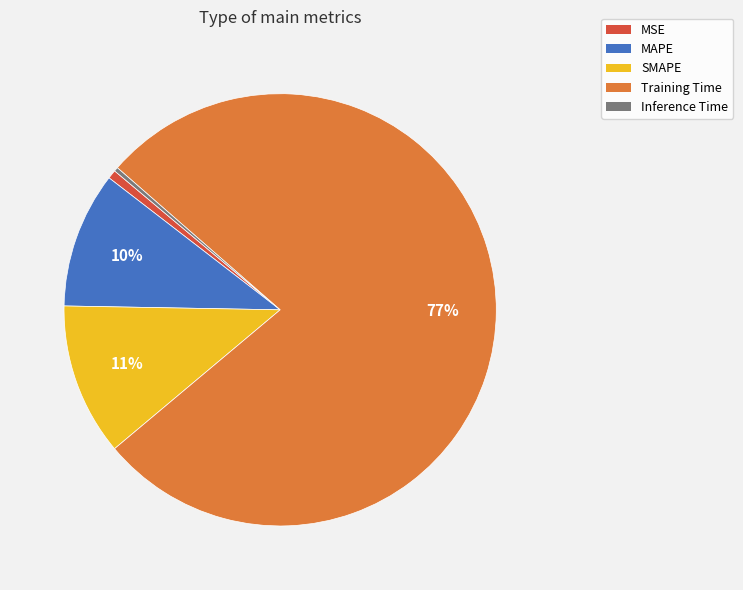

What is the largest slice in the pie chart?

Training Time